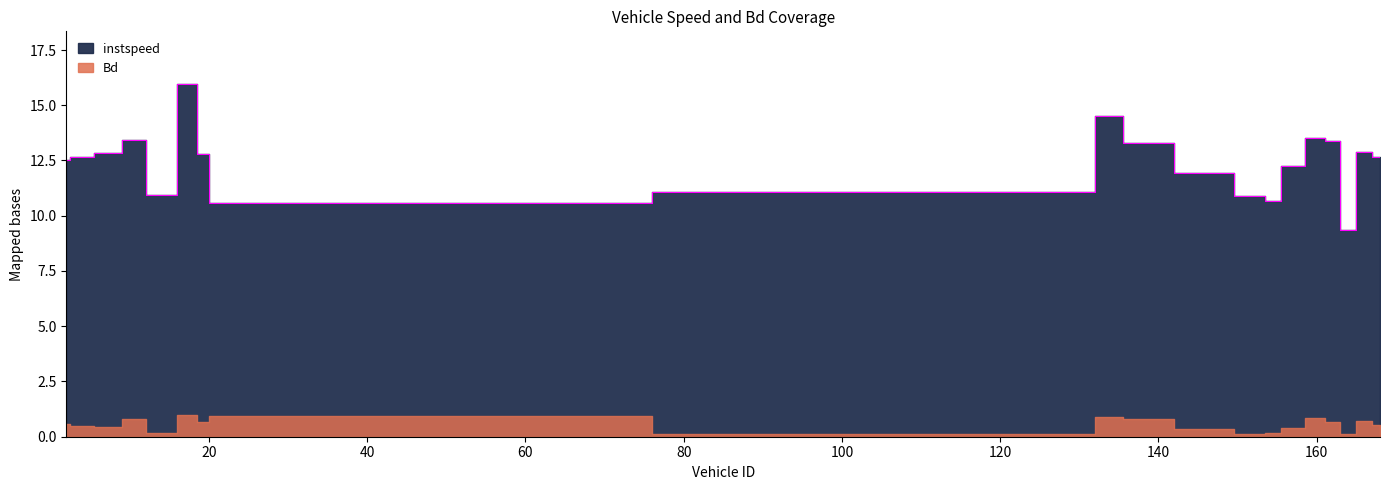

The chart shows a value of 10.9 at 153.0. True or false?

True